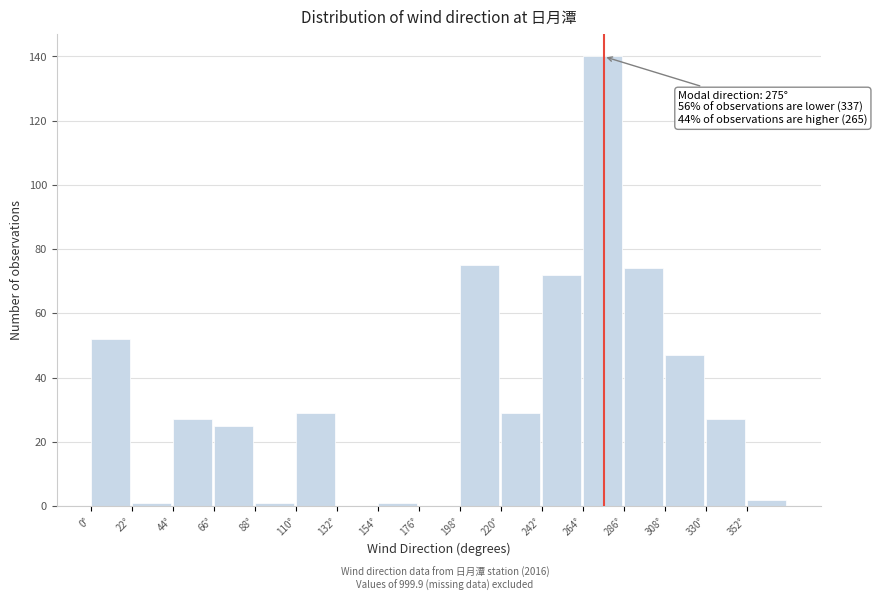

Which range on the x-axis has the tallest bar?

264 to 286